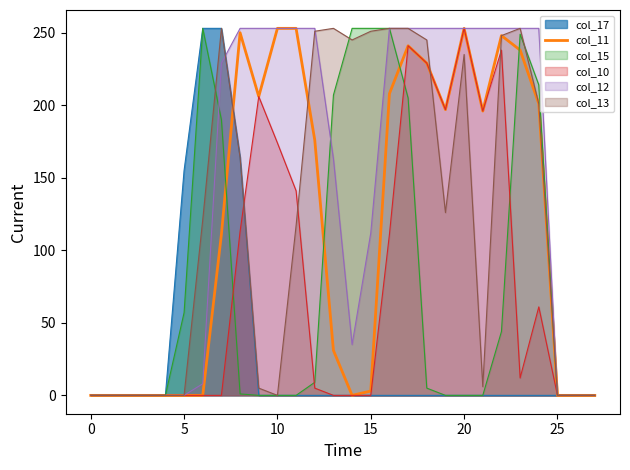

At which category does the data reach its first local peak?

8